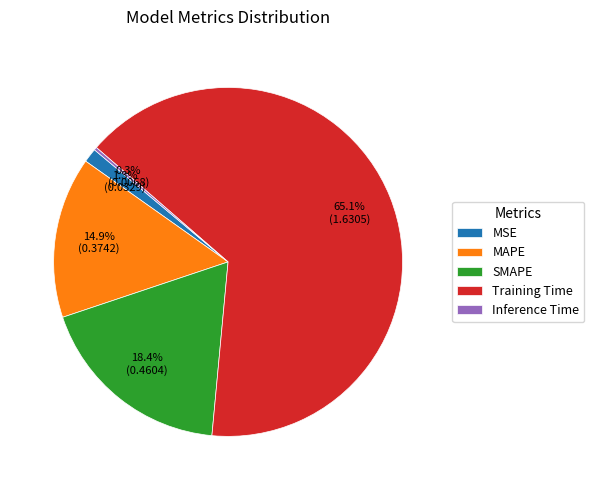

Does Training Time account for over 50% of the chart?

Yes